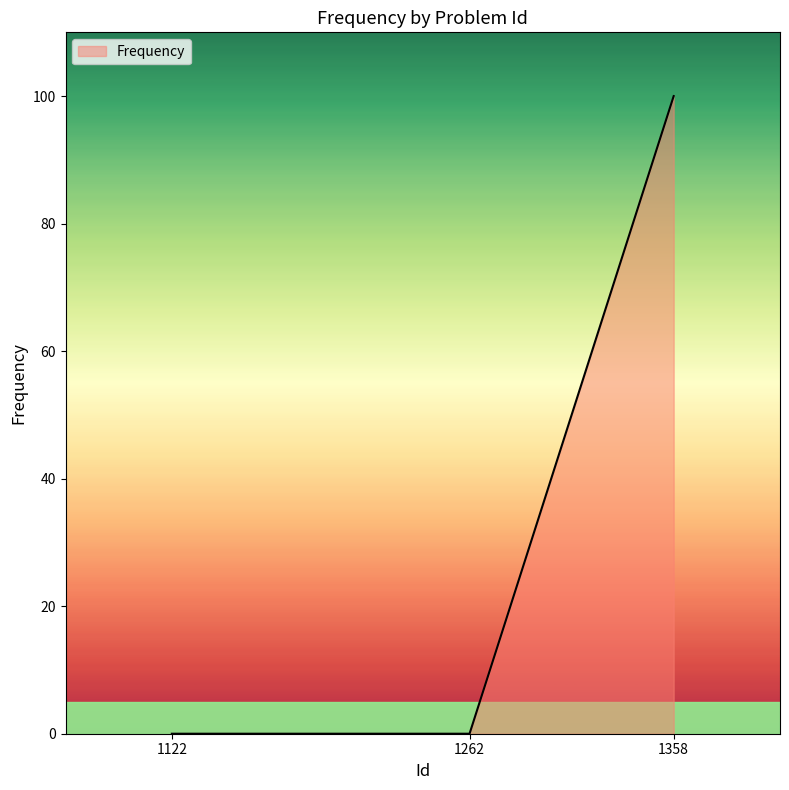

The value at 1358 is 100. True or false?

True